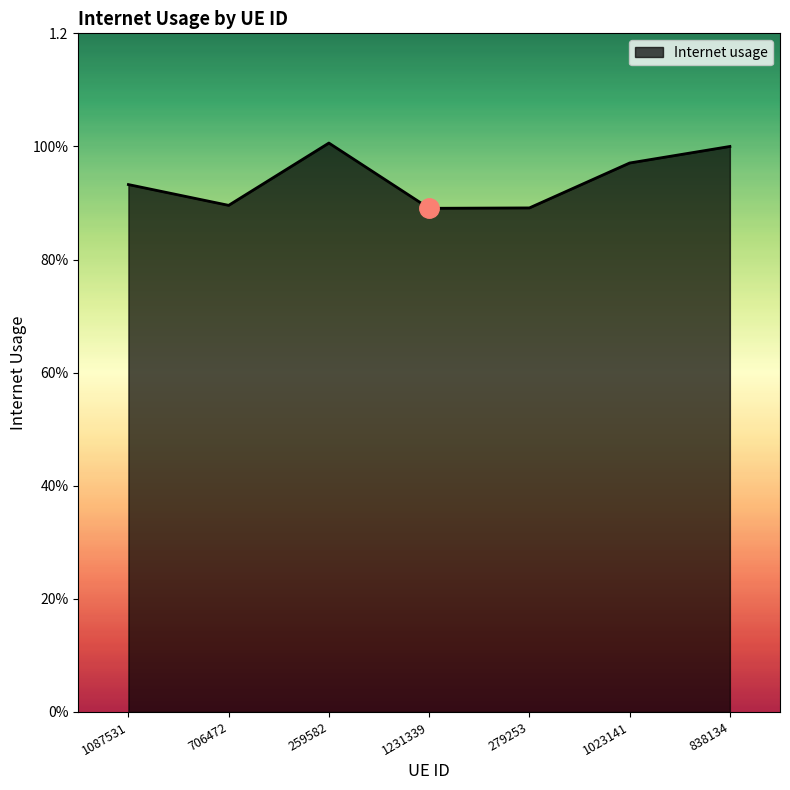

Is this an area chart (filled region under the line)?

Yes